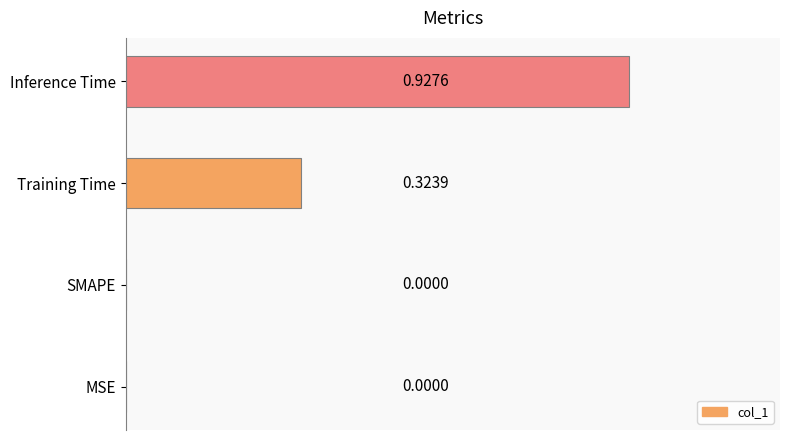

Which label corresponds to the largest value in the chart?

Inference Time